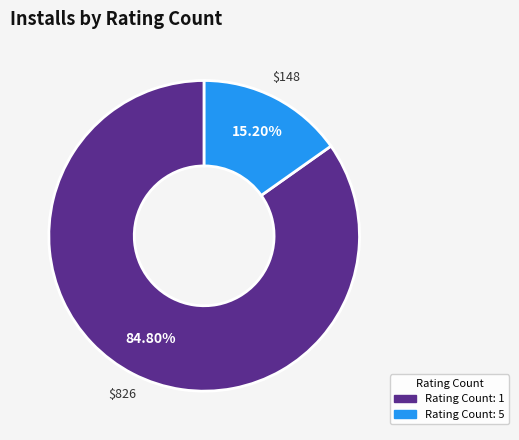

Is there a majority slice in this chart?

Yes